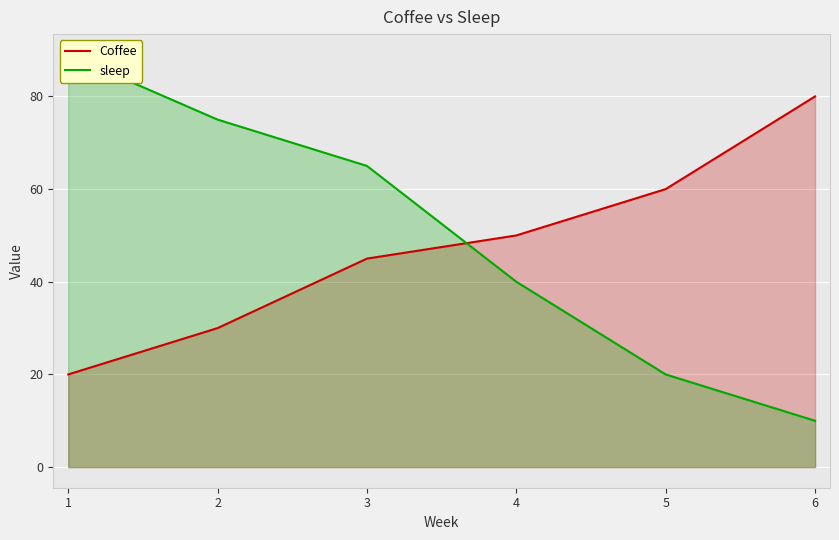

Which series changed the most between 1 and 6?

sleep